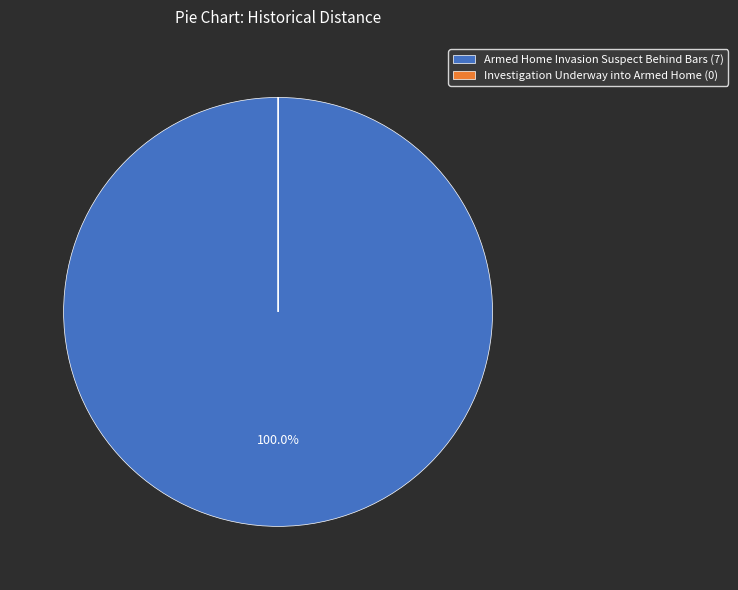

Is there any slice that represents more than half of the pie?

Yes